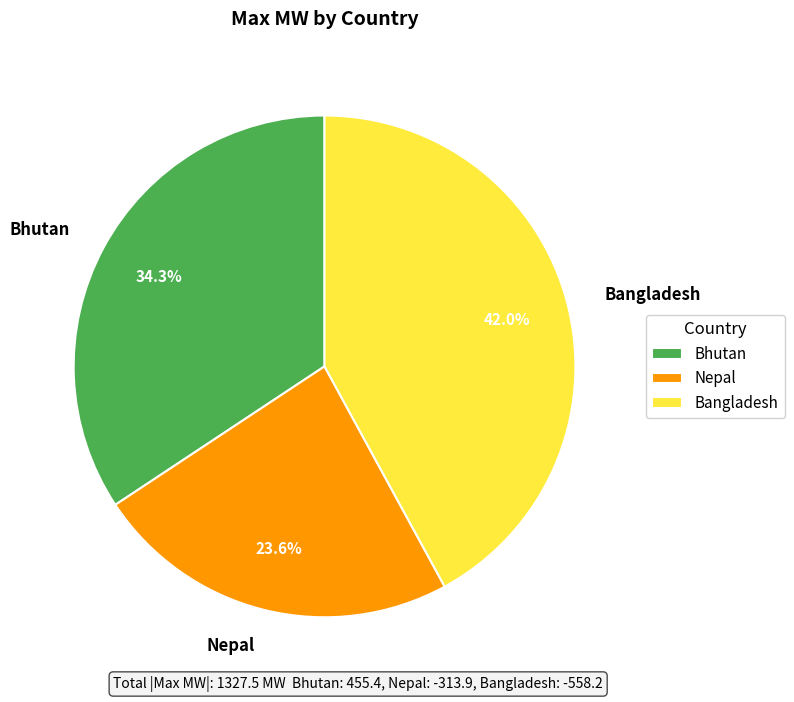

How many segments does this pie chart have?

3